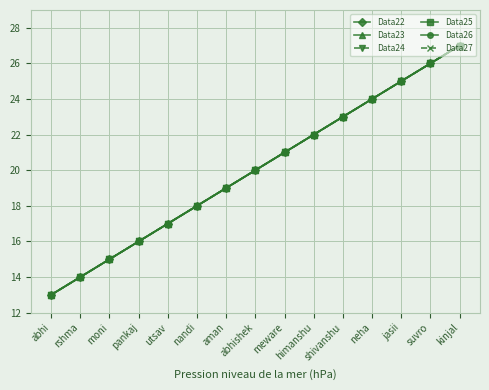

List the labels in order of Data25 value, smallest first.

abhi, rshma, moni, pankaj, utsav, nandi, aman, abhishek, meware, himanshu, shivanshu, neha, jasii, suvro, kinjal